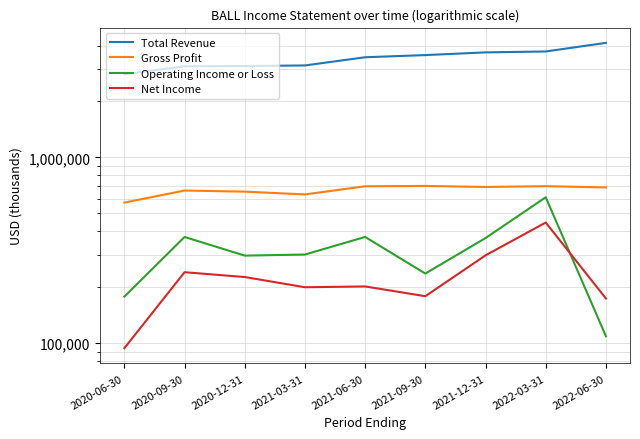

List the labels in order of Operating Income or Loss value, largest first.

2022-03-31, 2020-09-30, 2021-06-30, 2021-12-31, 2021-03-31, 2020-12-31, 2021-09-30, 2020-06-30, 2022-06-30